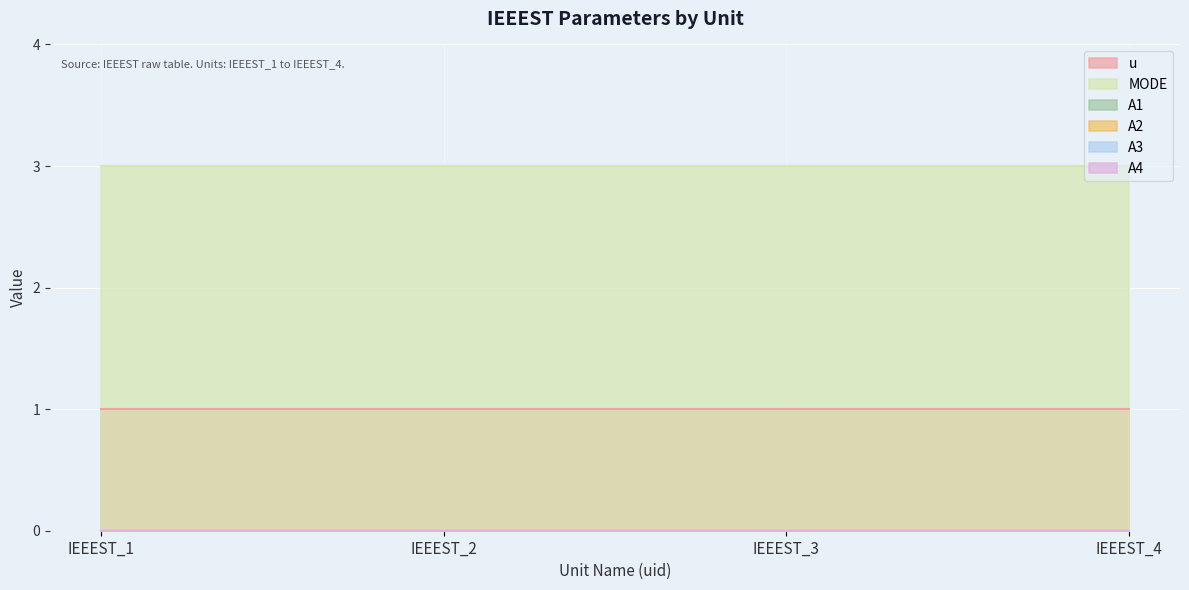

What is the difference between the highest and lowest values at IEEEST_2?

3